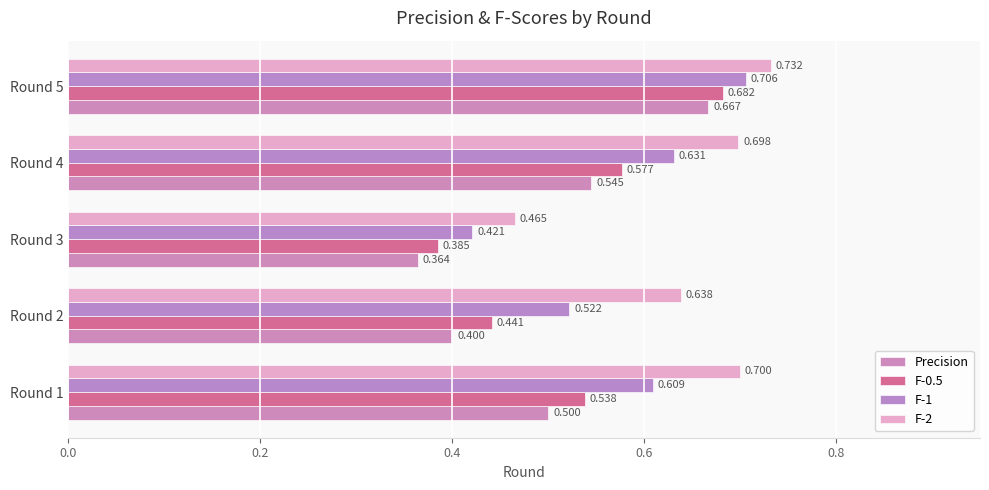

Reading left to right, what are all the values shown in this chart?

Precision: 0.5	0.4	0.4	0.5	0.7
F-0.5: 0.5	0.4	0.4	0.6	0.7
F-1: 0.6	0.5	0.4	0.6	0.7
F-2: 0.7	0.6	0.5	0.7	0.7